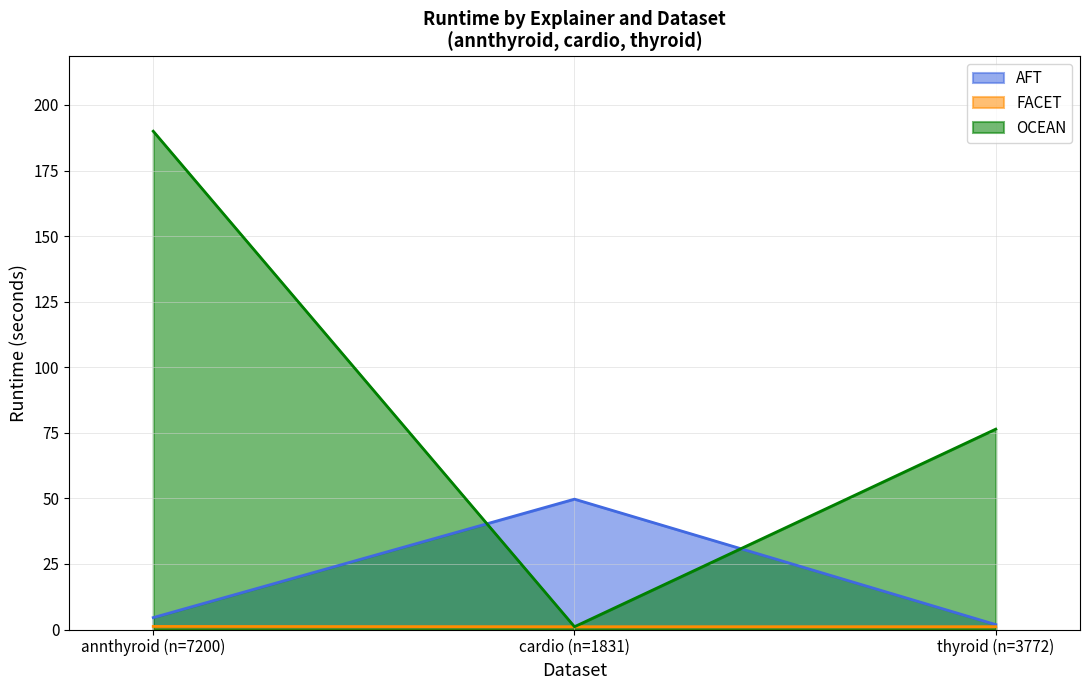

What is the highest value of the OCEAN series?

190.0